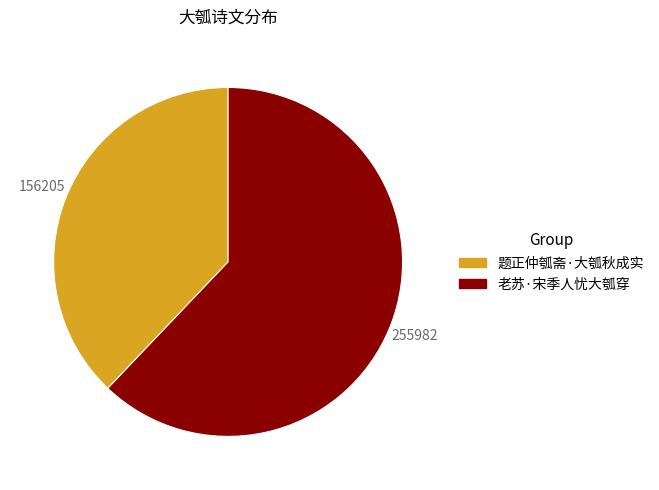

Which slice is the smallest?

题正仲瓠斋·大瓠秋成实